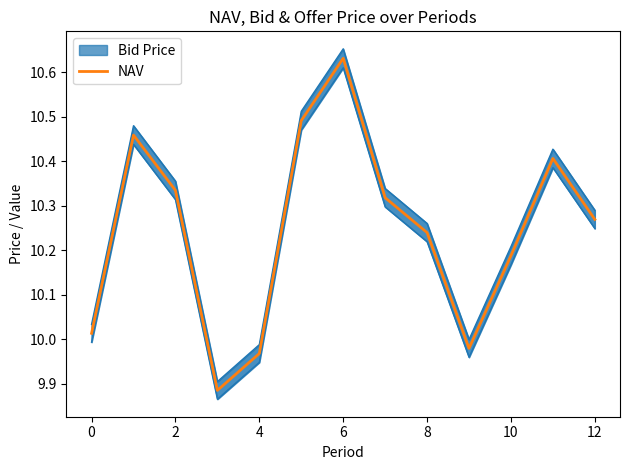

Which category has the highest value in the NAV series?

6